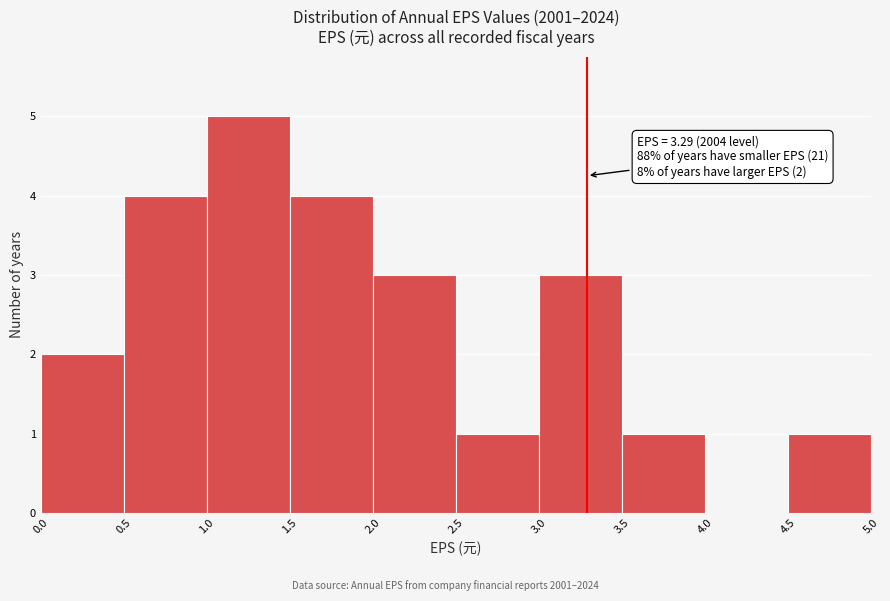

Which range on the x-axis has the tallest bar?

1.0 to 1.5